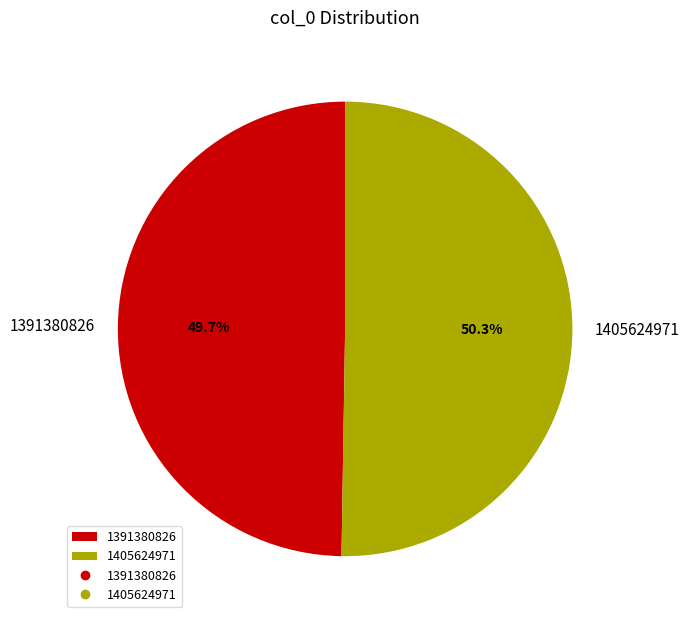

To the nearest percent, what is the combined percentage of 1405624971 and 1391380826?

100%